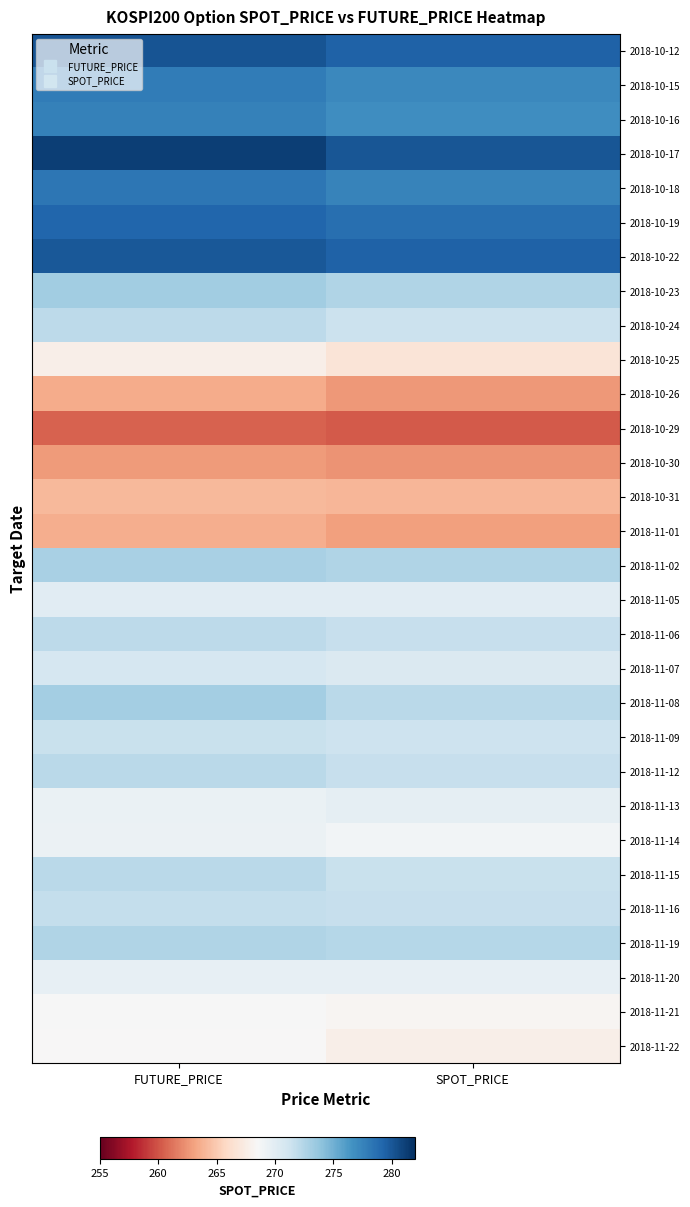

How many categories are shown in the chart?

2